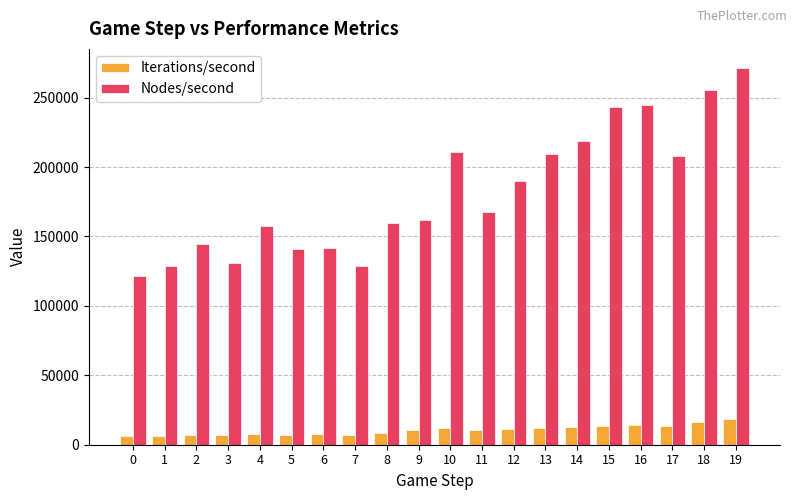

At how many categories does at least one series exceed 79477?

20